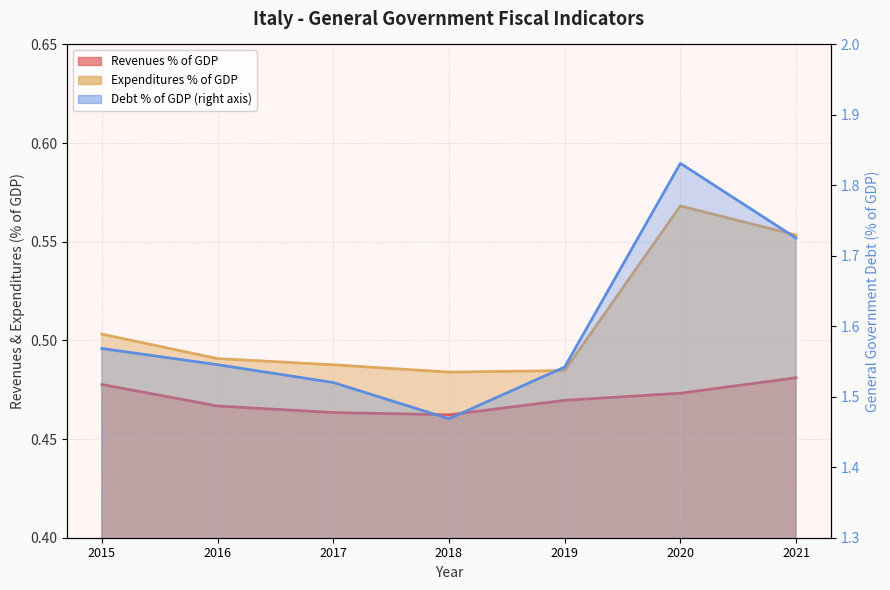

At which category is the sum across all series the highest?

2020